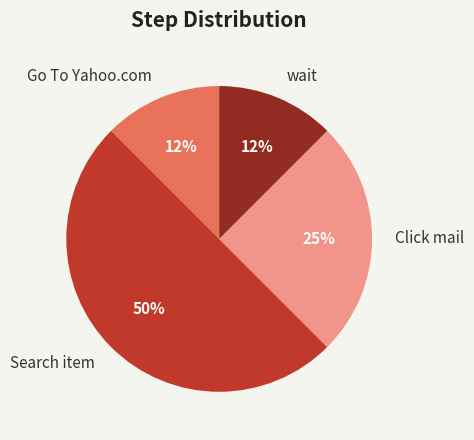

To the nearest percent, what portion does Click mail represent?

25%